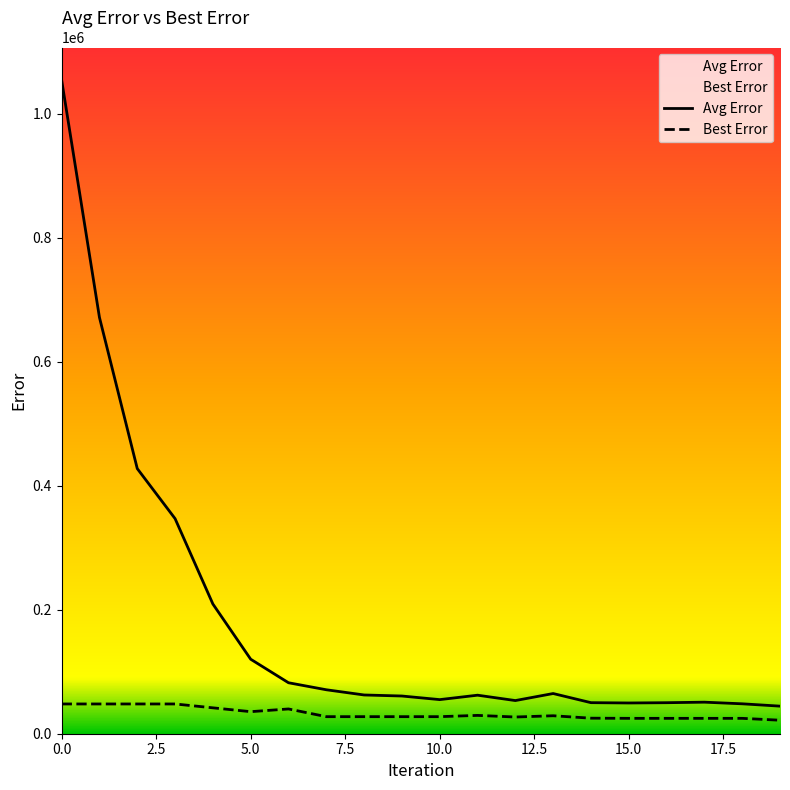

What is the sum of all Best Error values?

650559.0